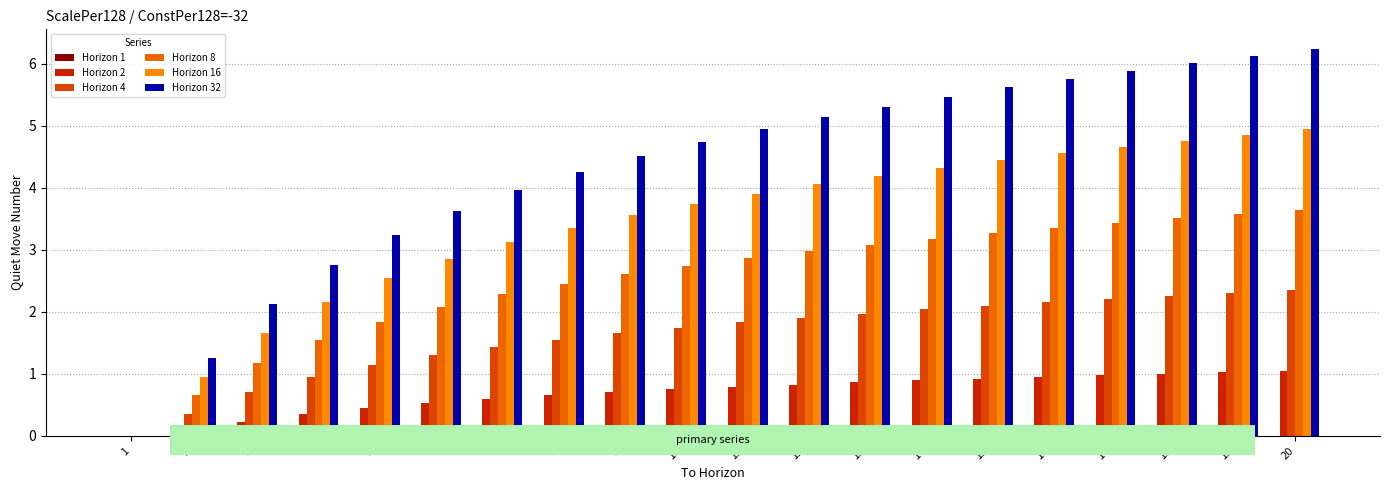

Rank the series at 18 from lowest to highest value.

Horizon 1, Horizon 2, Horizon 4, Horizon 8, Horizon 16, Horizon 32